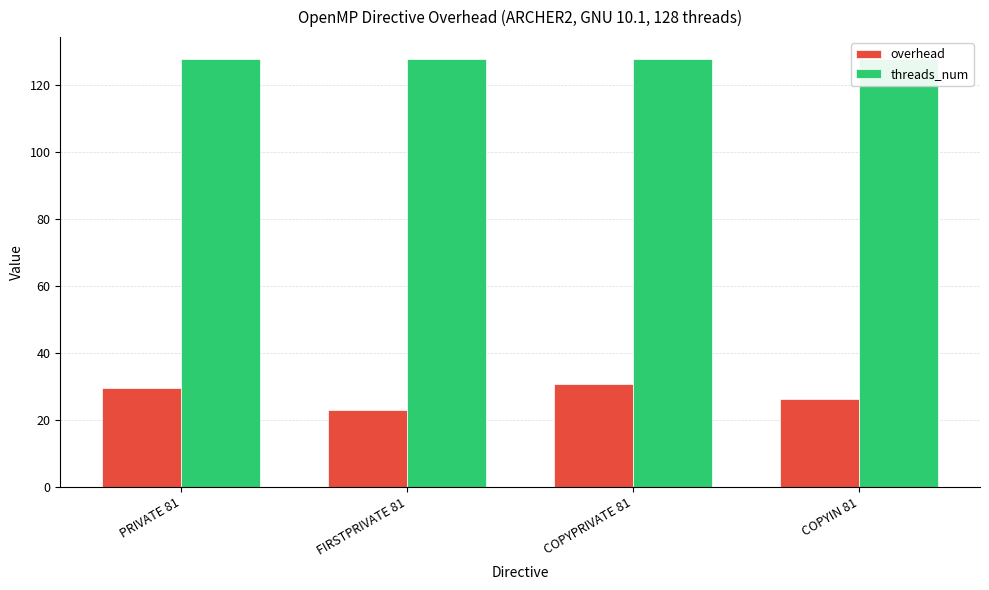

What is the difference between the second highest and second lowest values in the overhead series?

3.2